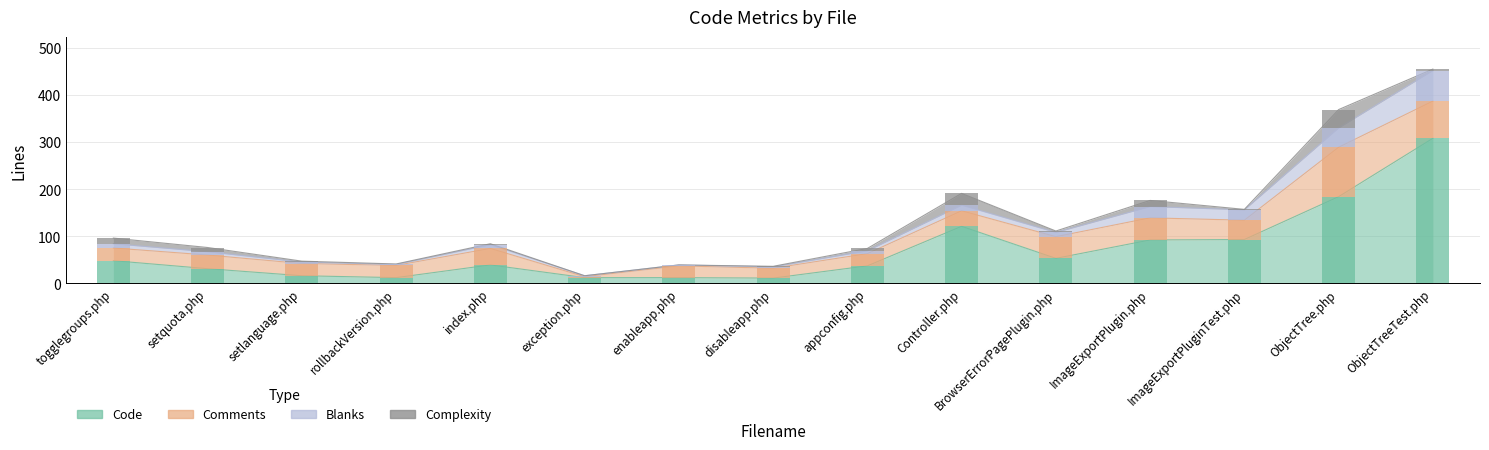

What is the value of the Code bar at the 5th from the left?

39